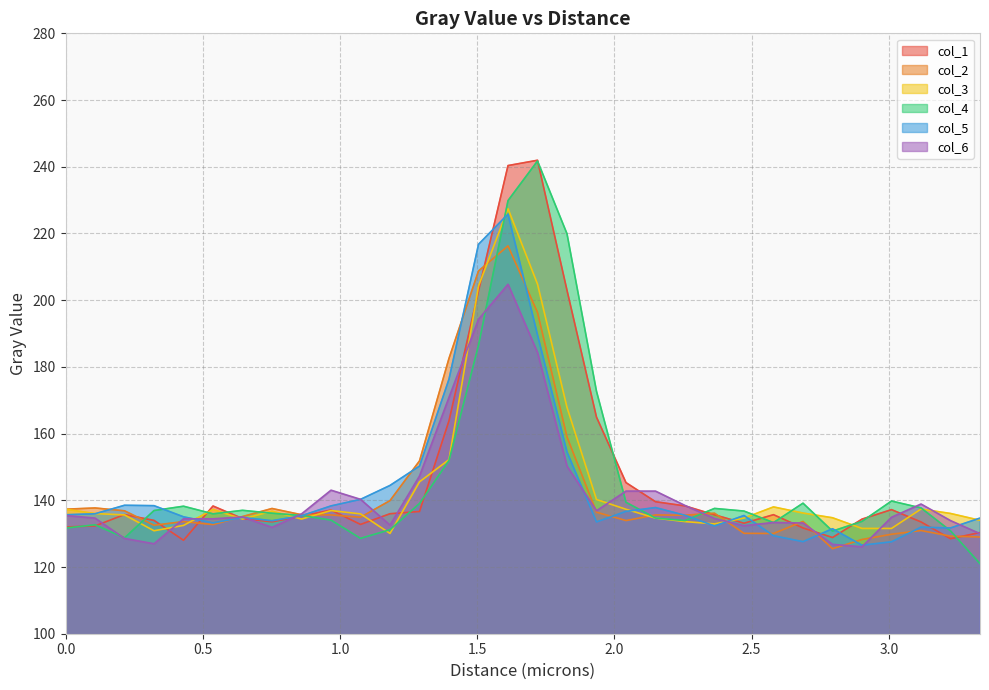

Where is the first local minimum for col_2?

0.3225